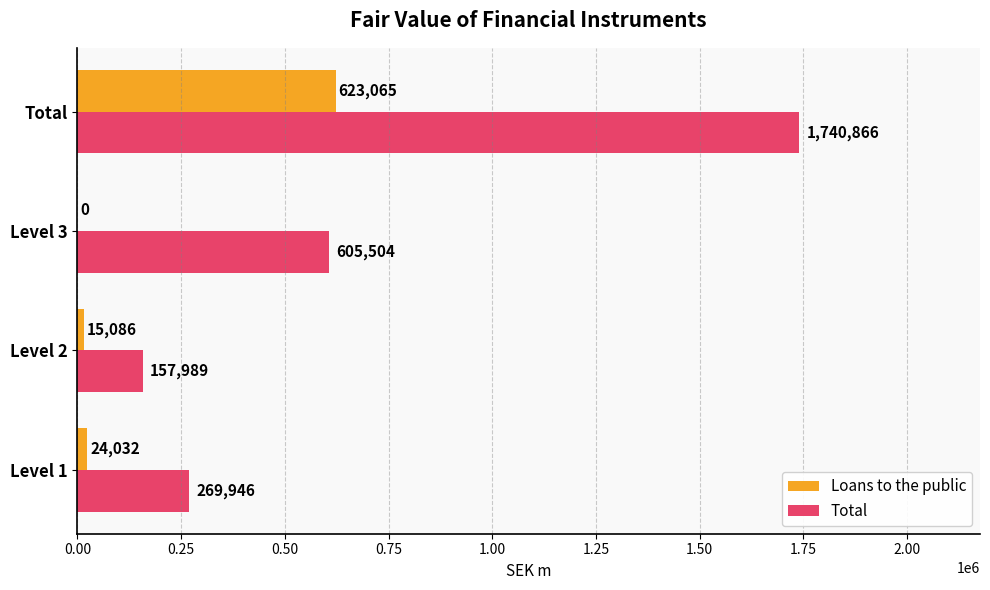

Between Level 2 and Level 3, which series saw the biggest shift?

Total